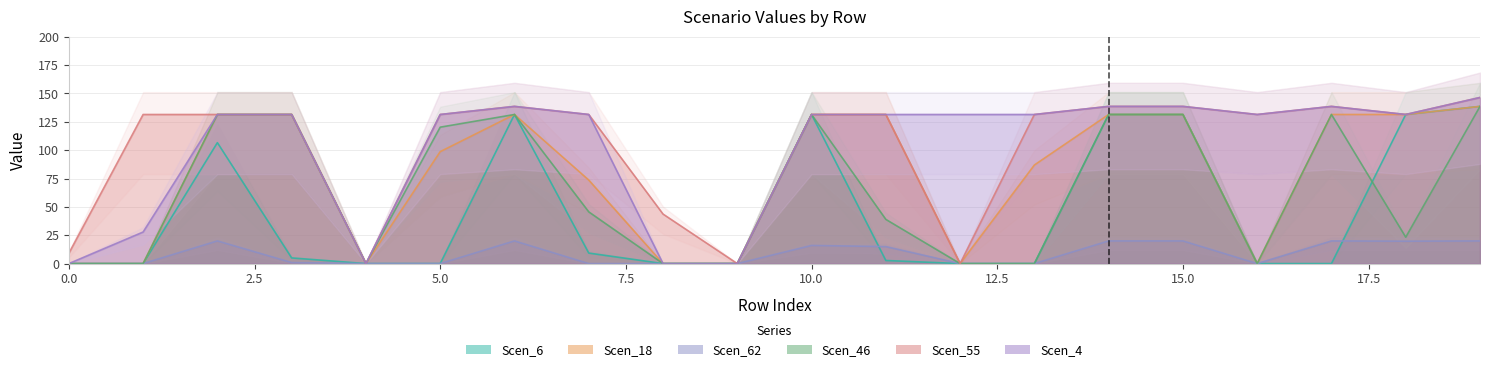

What is the spread (max minus min) of values at 151.43269736842103?

9.0